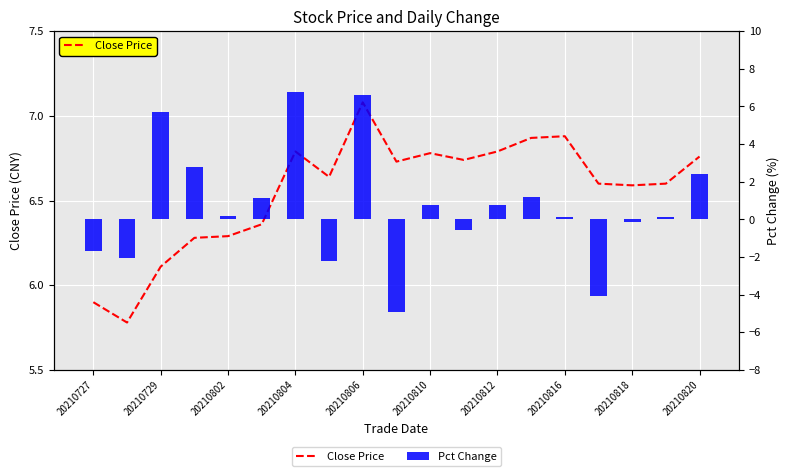

What is the maximum value for Pct Change?

6.8